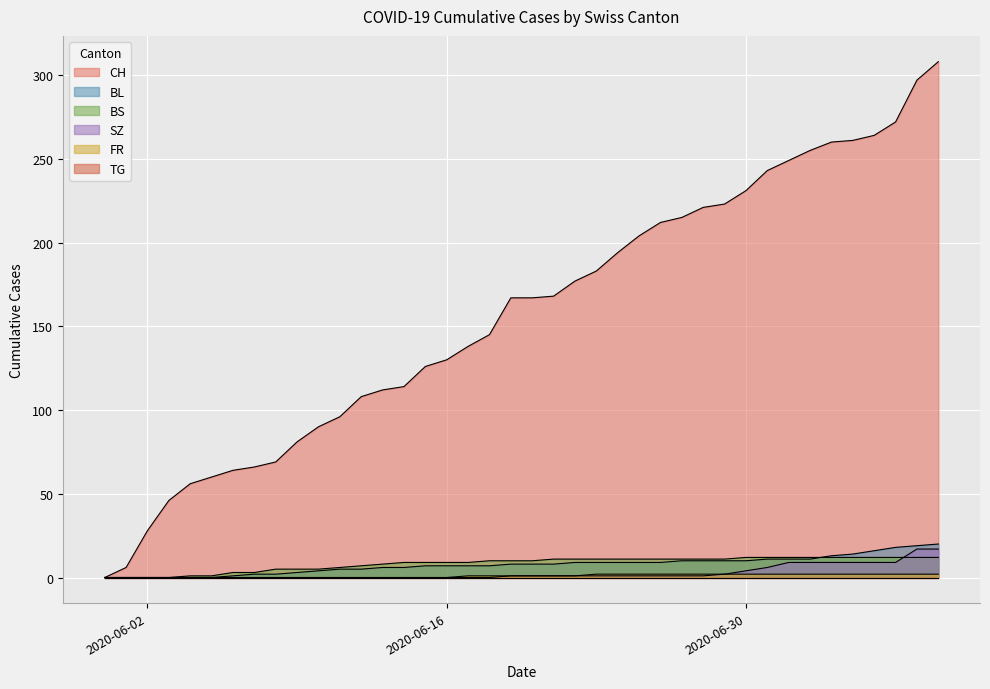

True or false: CH and BL intersect in this chart.

False